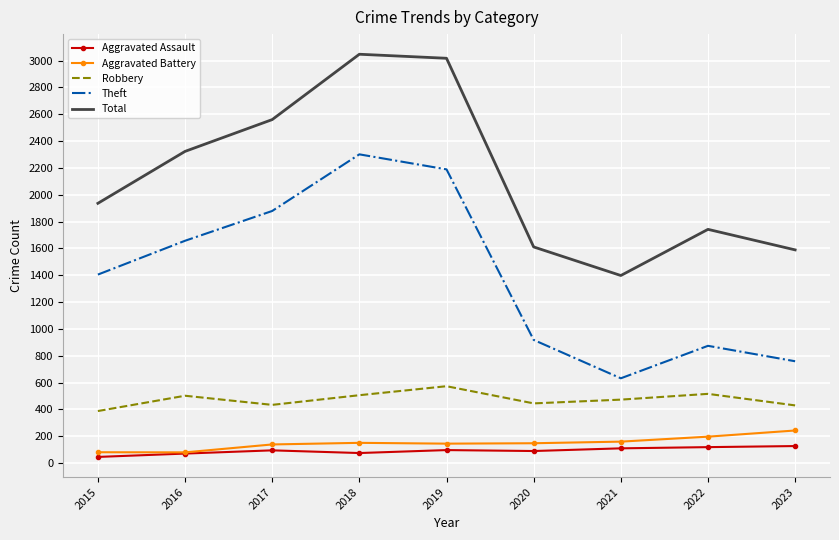

Between 2015 and 2019, which series saw the biggest shift?

Total